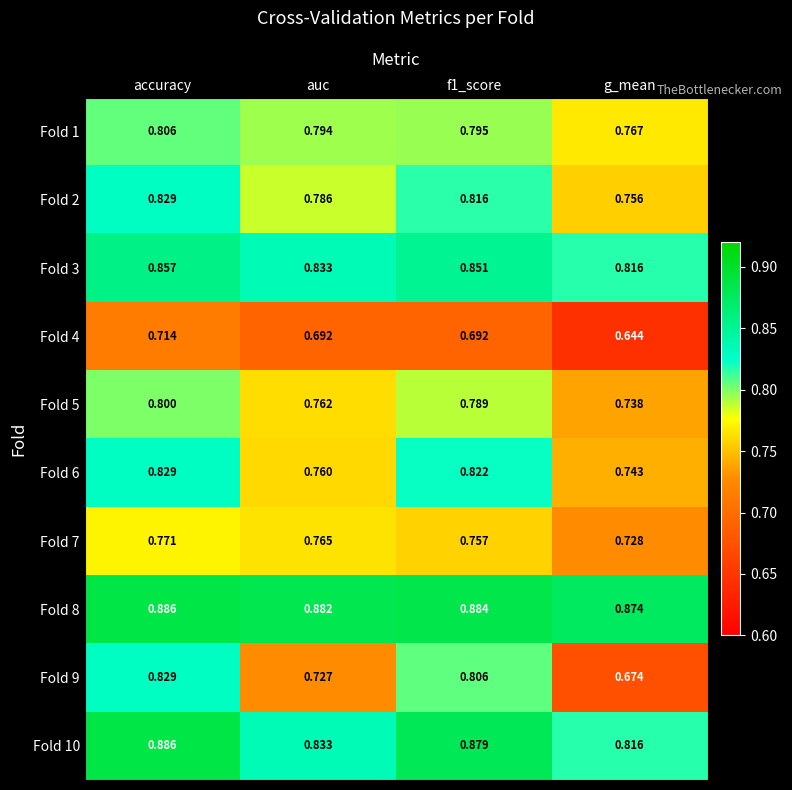

At which category does the chart reach its minimum across all series?

g_mean